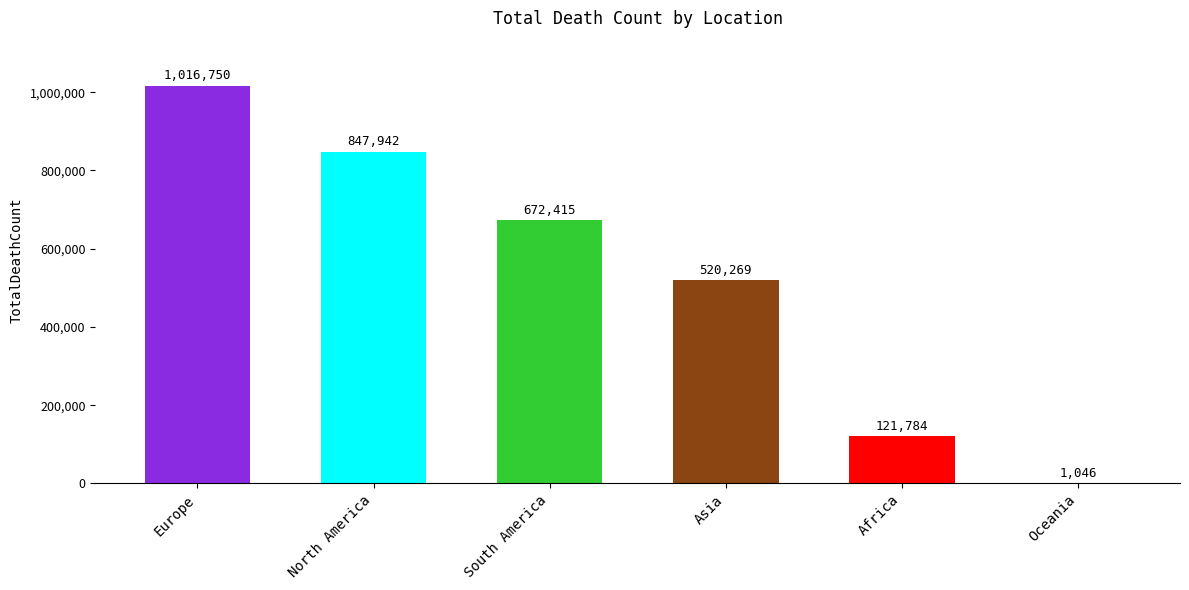

What is the ratio of the value at Asia to the value at Africa?

4.3